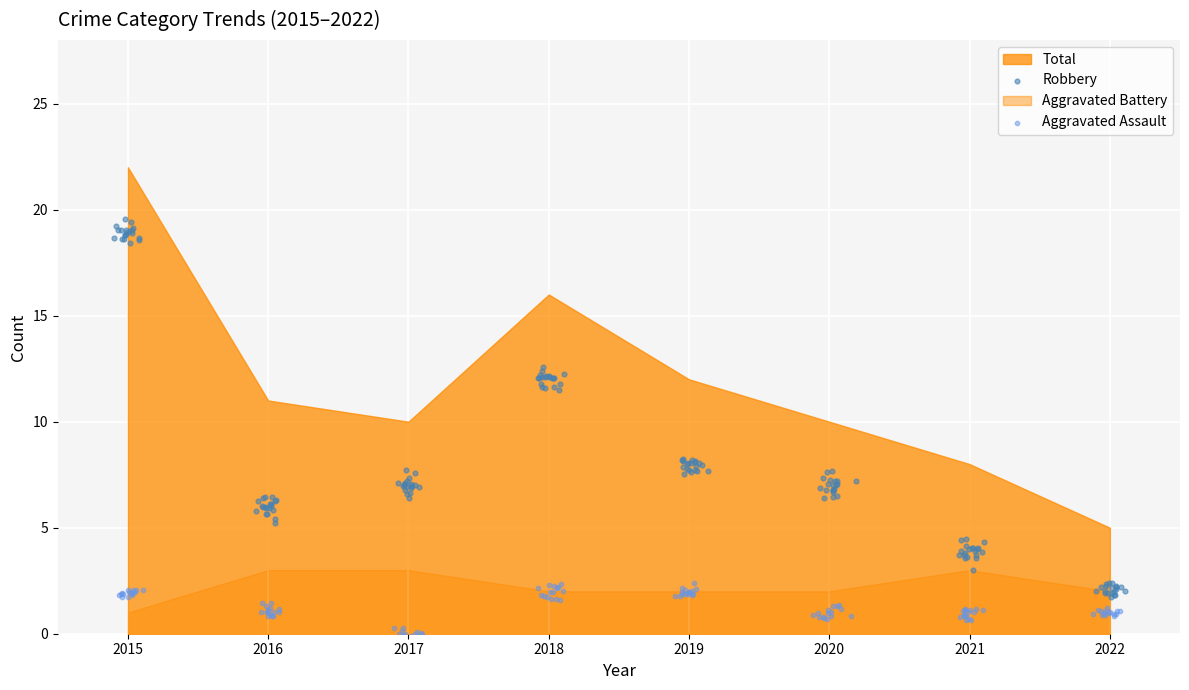

At which category is the sum across all series the highest?

2015